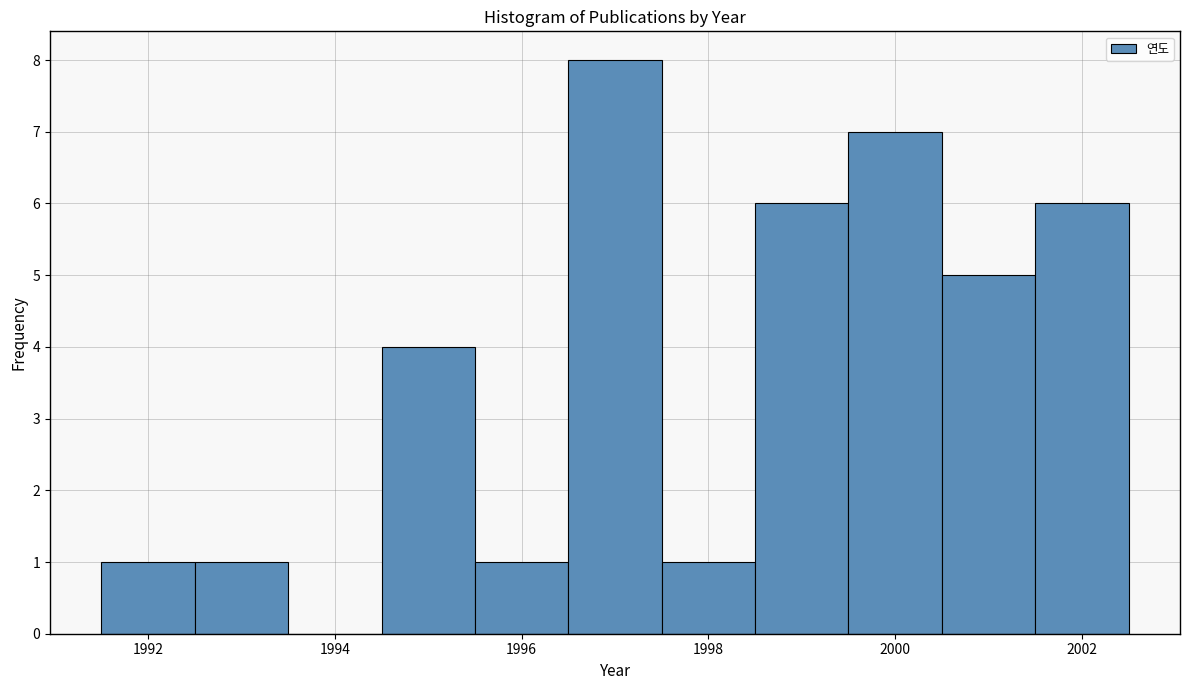

Reading left to right, list every bar in this chart as the range it spans on the x-axis followed by its height. Neither the bar edges nor the heights are printed on the chart, so give them approximately, as read against the axes.

1991.5 to 1992.5: 1
1992.5 to 1993.5: 1
1993.5 to 1994.5: 0
1994.5 to 1995.5: 4
1995.5 to 1996.5: 1
1996.5 to 1997.5: 8
1997.5 to 1998.5: 1
1998.5 to 1999.5: 6
1999.5 to 2000.5: 7
2000.5 to 2001.5: 5
2001.5 to 2002.5: 6